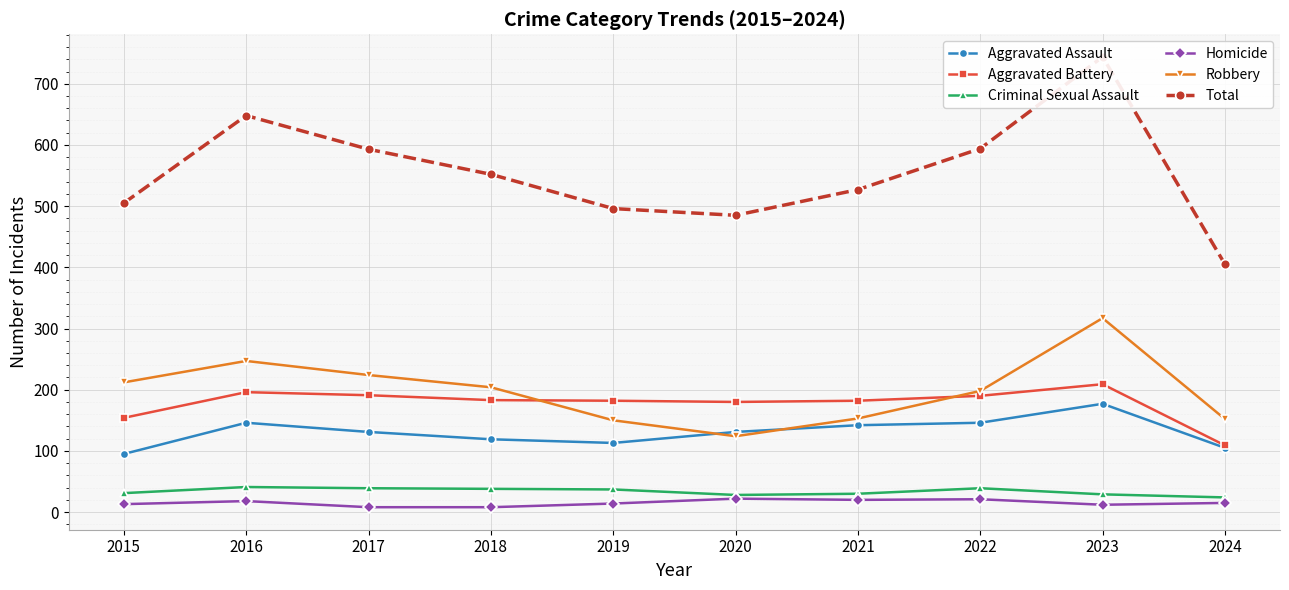

What is the lowest value of the Aggravated Assault series?

95